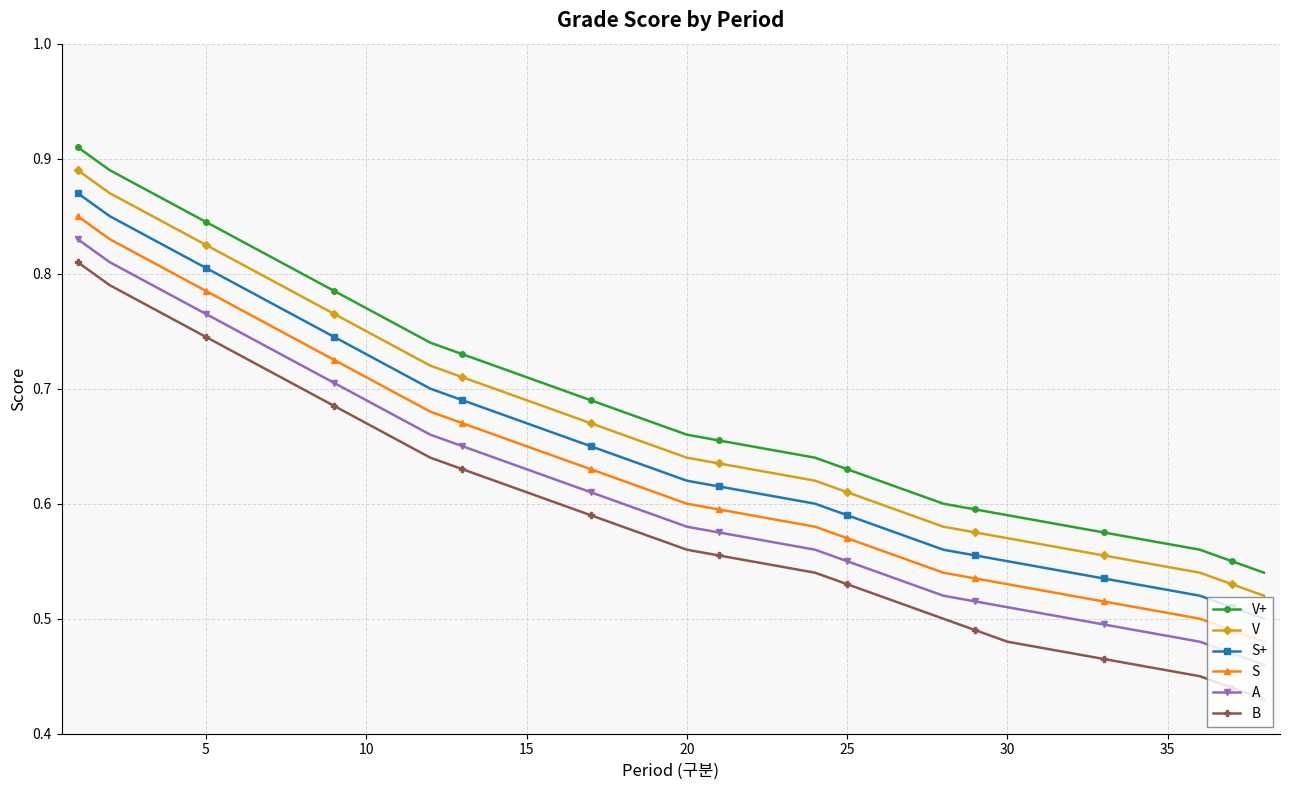

Which series has the widest spread of values?

B